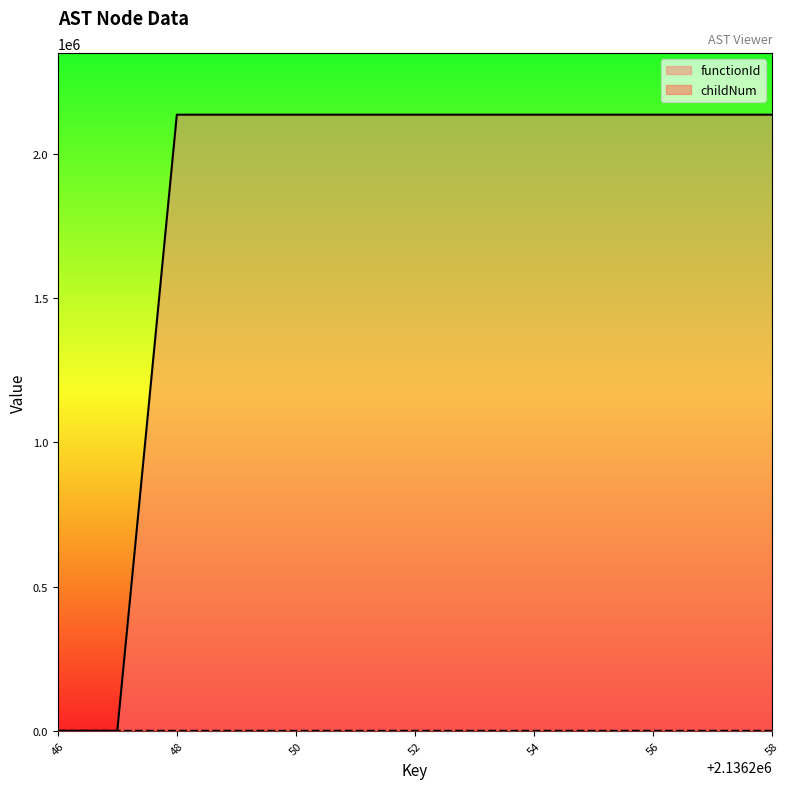

Reading left to right, list all the values displayed in this chart.

functionId: 0	0	2136247	2136247	2136247	2136247	2136247	2136247	2136247	2136247	2136247	2136247	2136247
childNum: 0	0	0	0	1	2	3	0	0	1	0	0	0